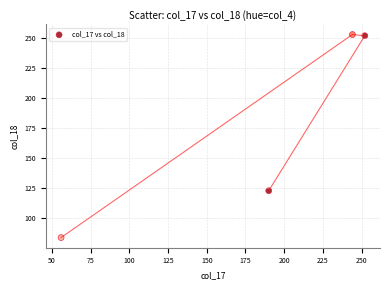

What is the range of X values (max minus min)?

196